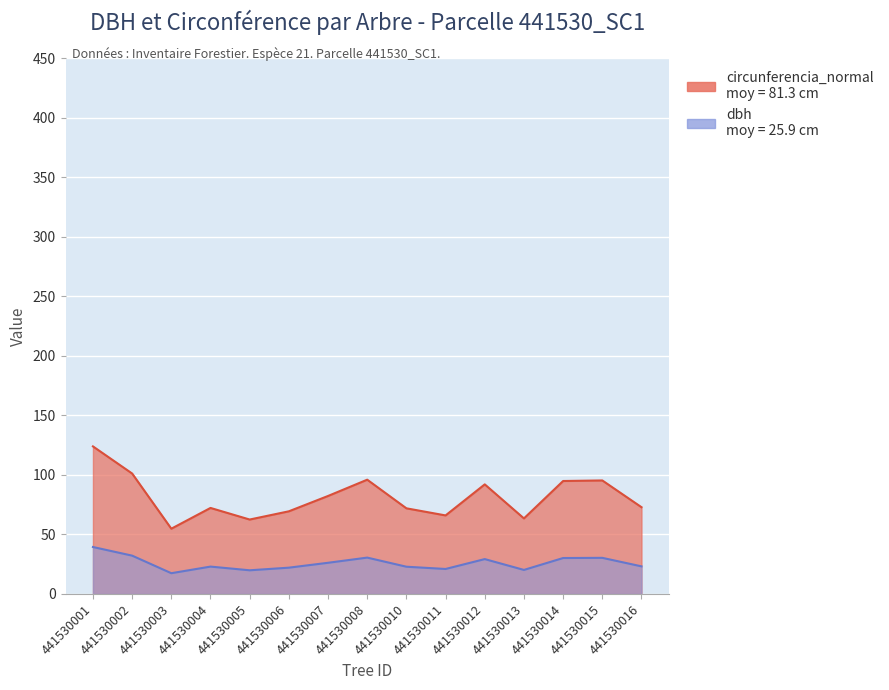

Which series changed the most between 441530005 and 441530011?

circunferencia_normal